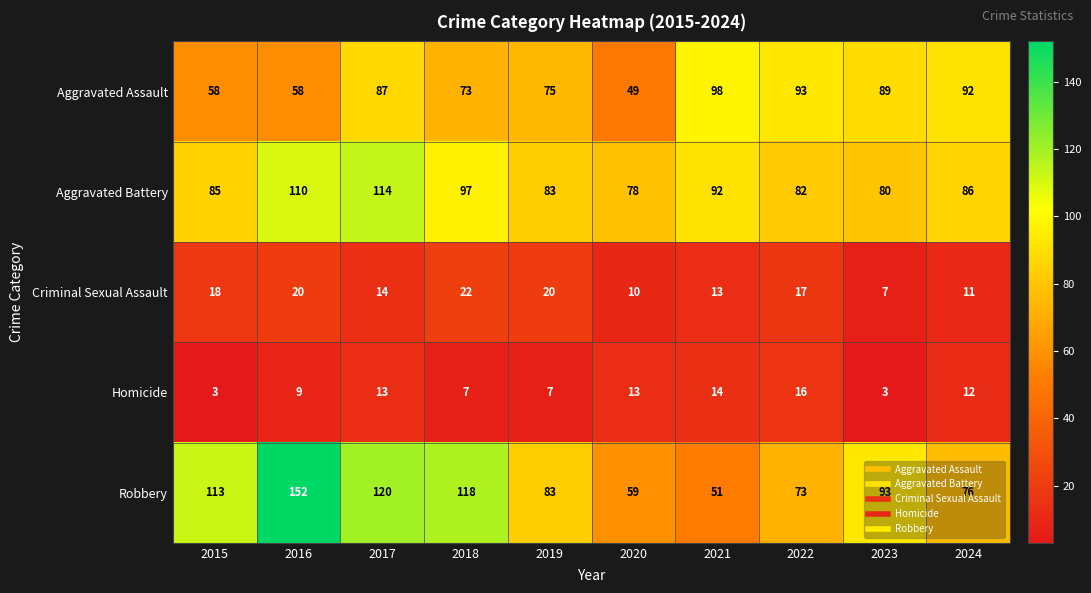

List the series in order of their peak value, highest first.

Robbery, Aggravated Battery, Aggravated Assault, Criminal Sexual Assault, Homicide